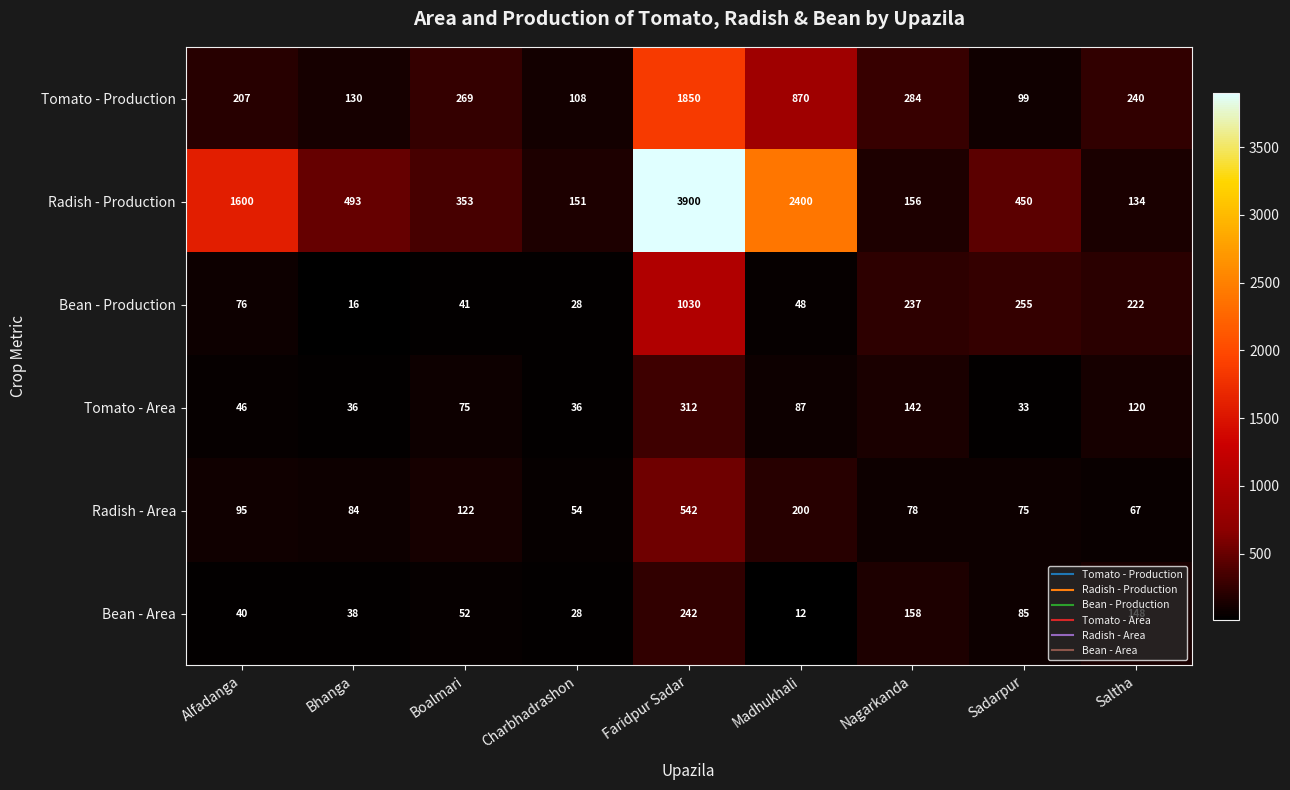

Between Alfadanga and Sadarpur, which series saw the biggest shift?

Radish - Production